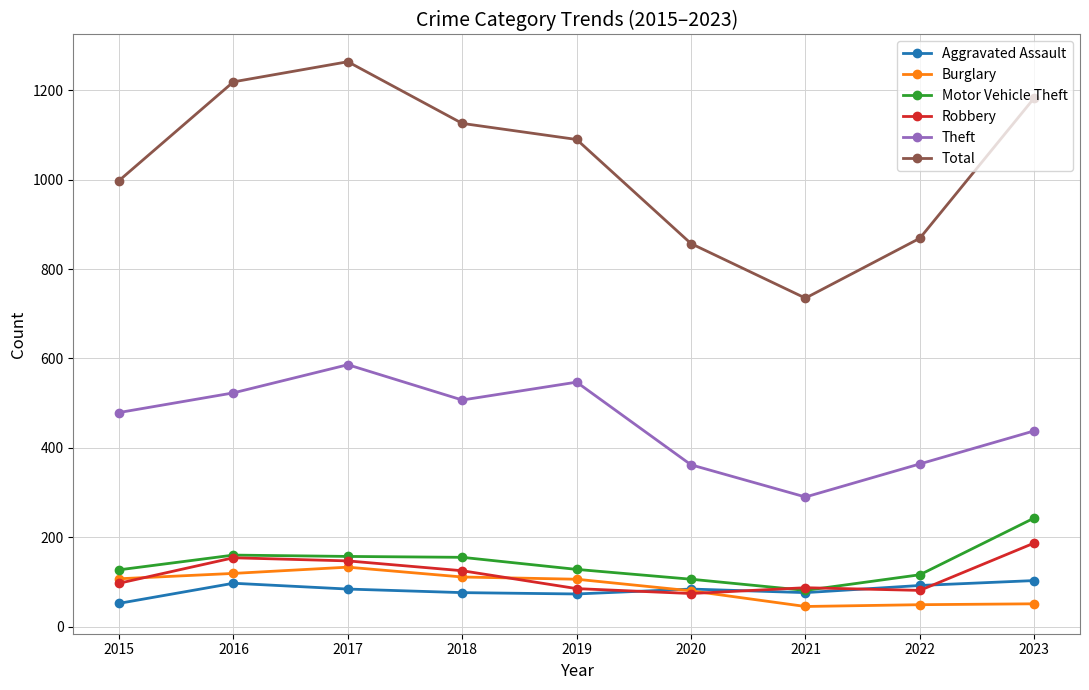

At which category does the chart reach its peak across all series?

2017